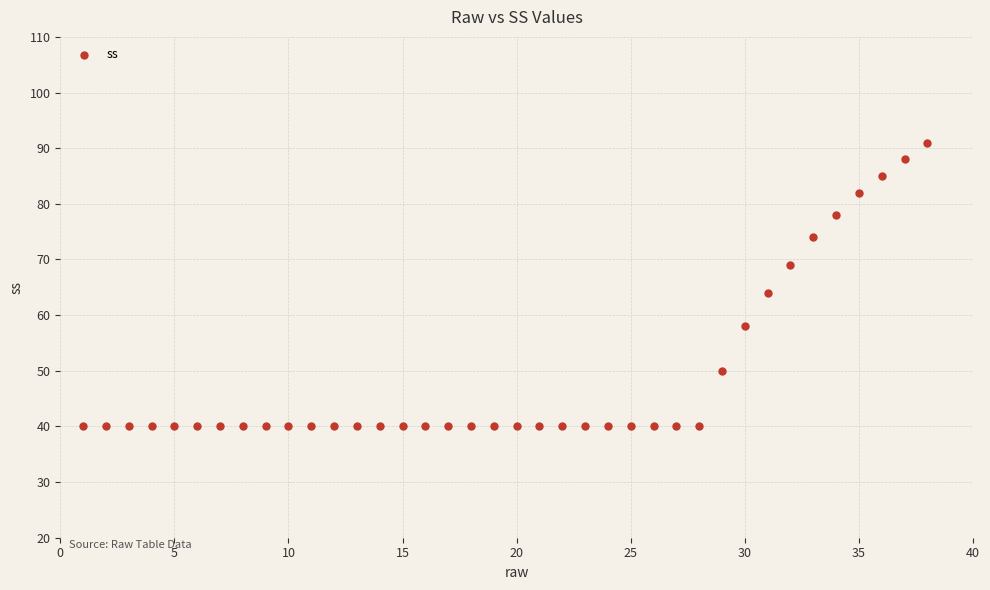

What Y value in the scatter plot is closest to 65?

64